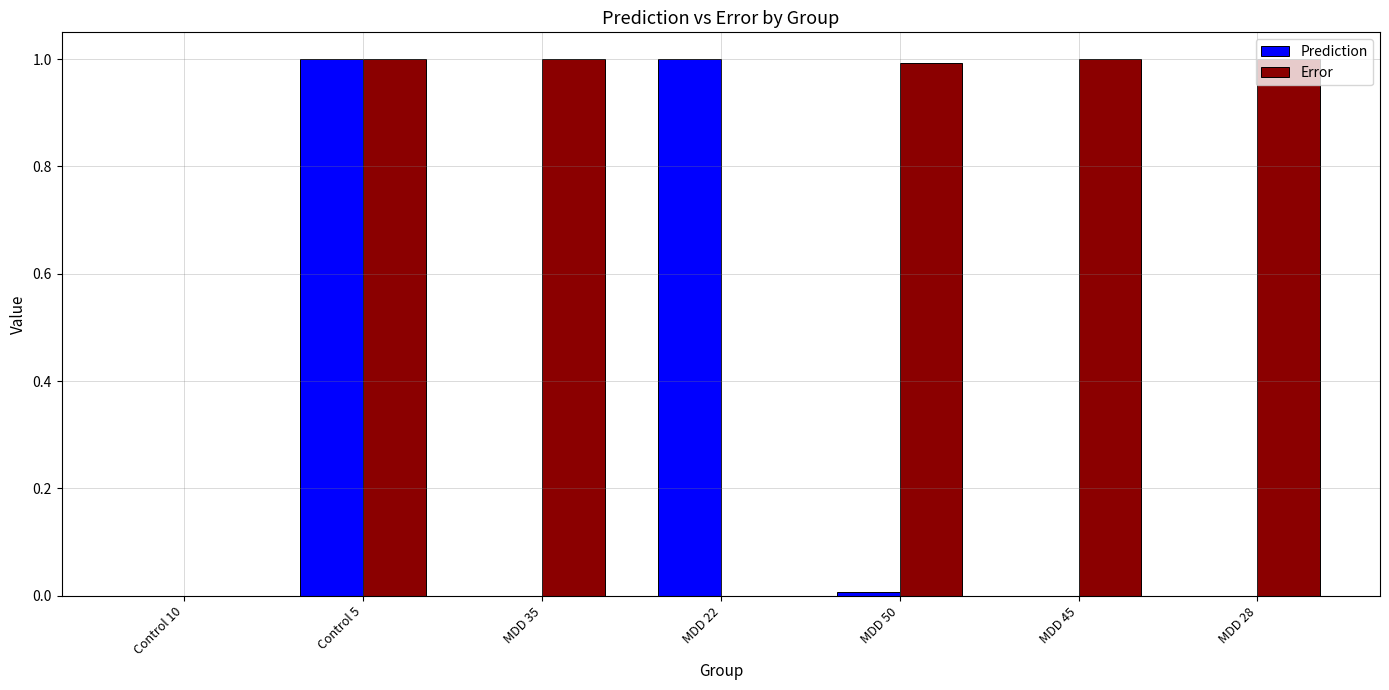

What is the maximum value for Error?

1.0